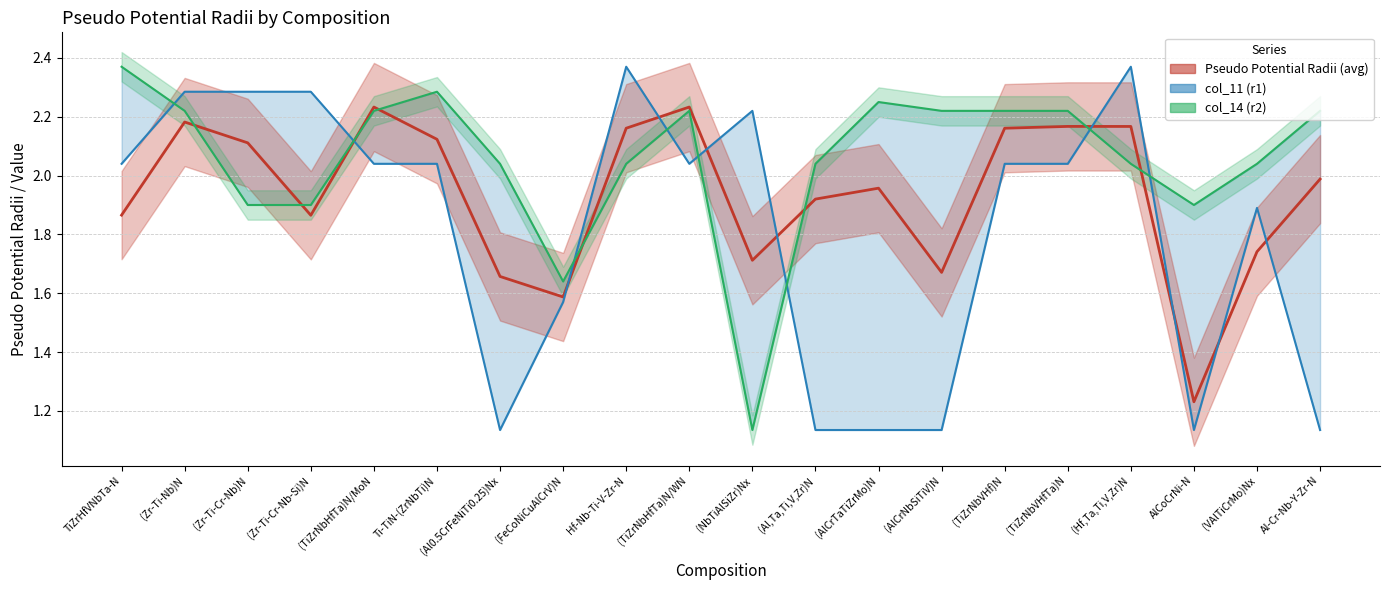

How many lines are shown in the chart?

3